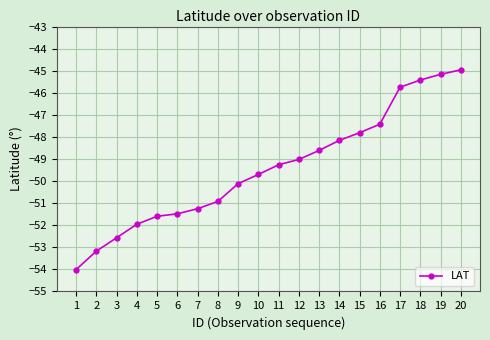

What is the difference between the values at 2 and 13?

4.6